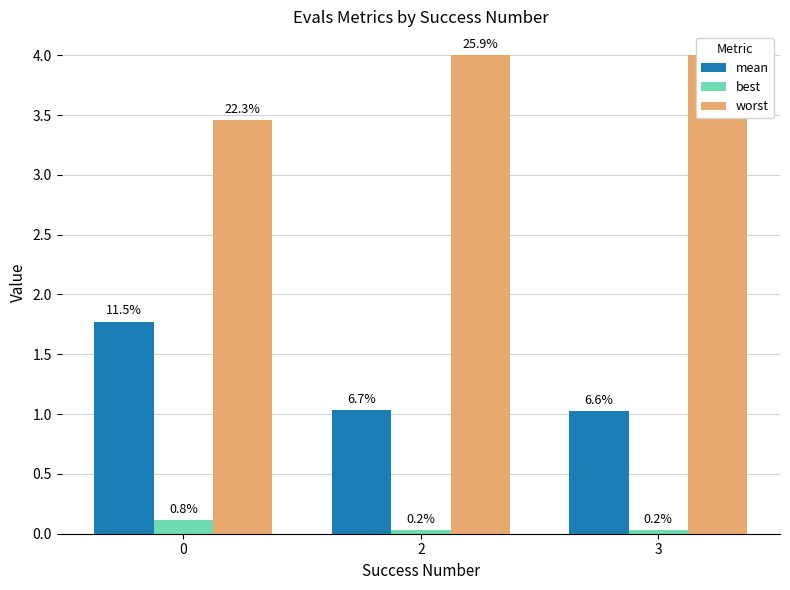

What is the sum of all worst values?

11.5